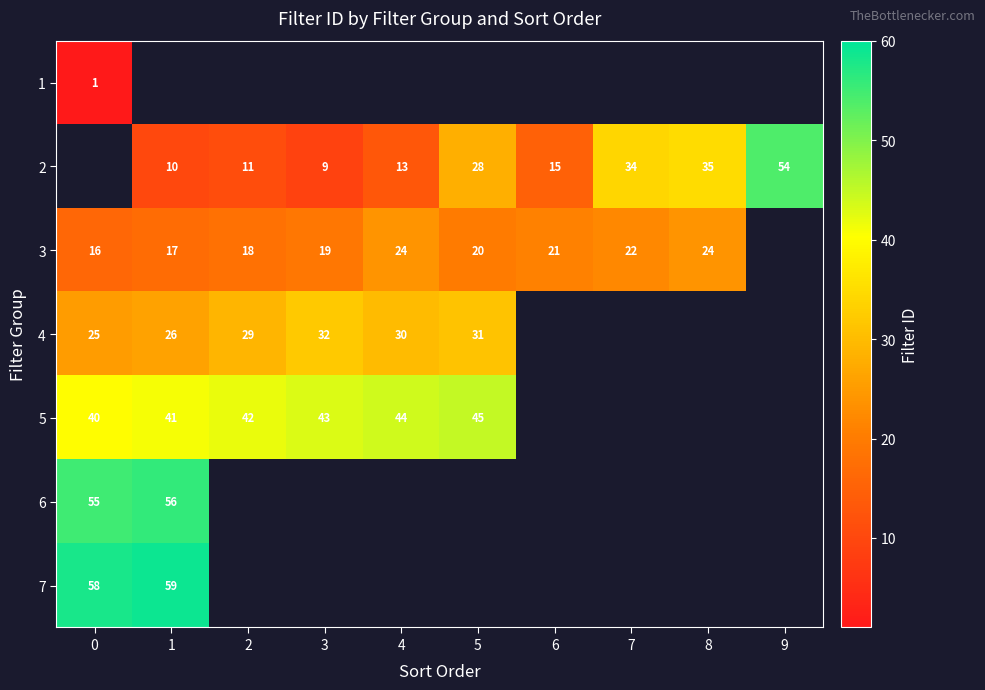

What is the sum of the 2 values at 8 and 6?

50